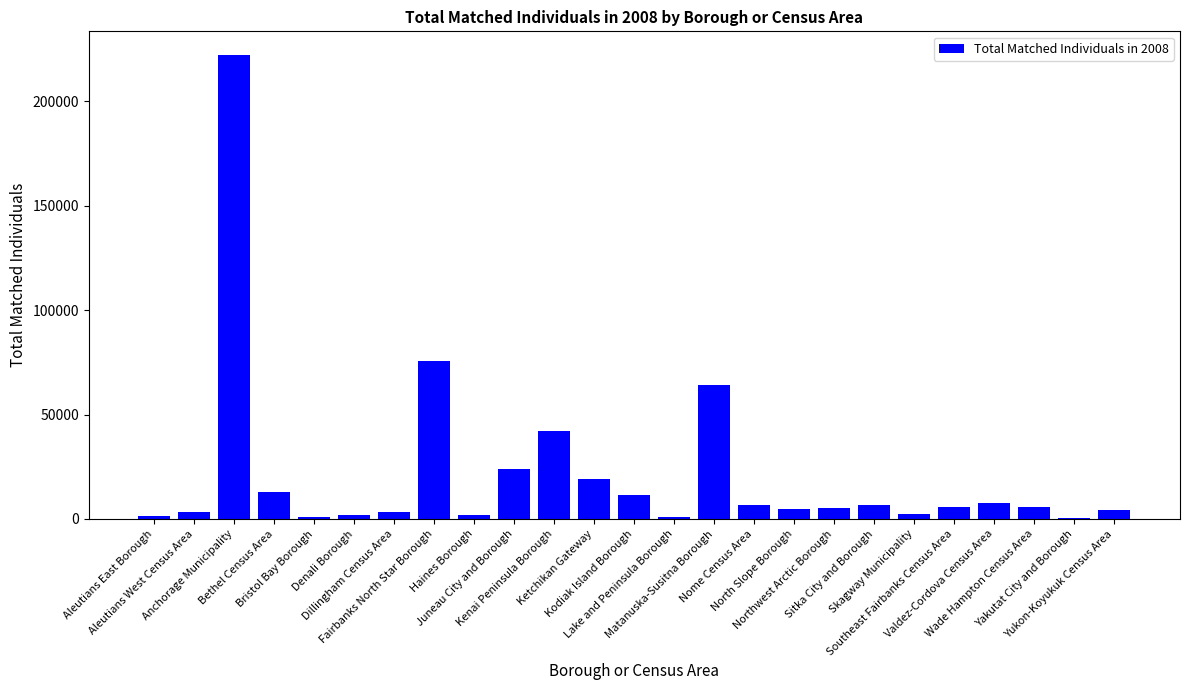

What is the change in value from Bristol Bay Borough to Yakutat City and Borough?

-473